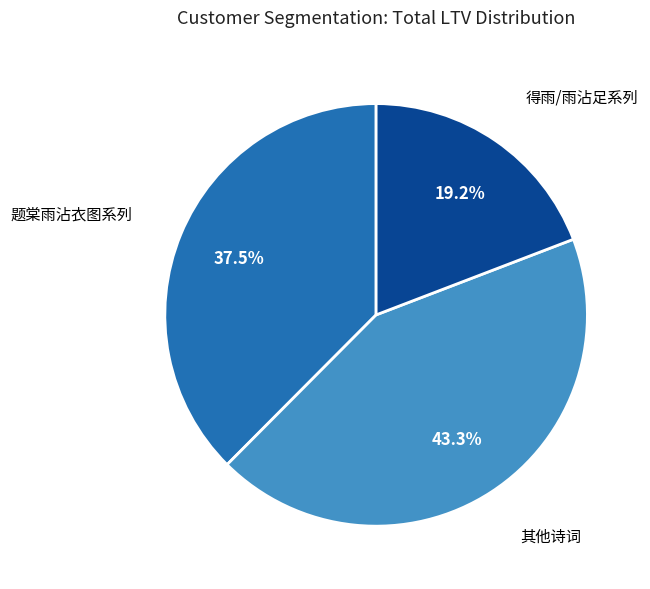

How many segments does this pie chart have?

3